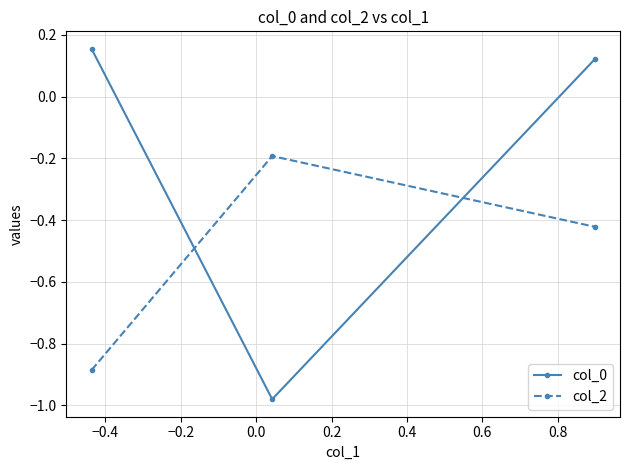

What is the average value of the col_0 series?

-0.2